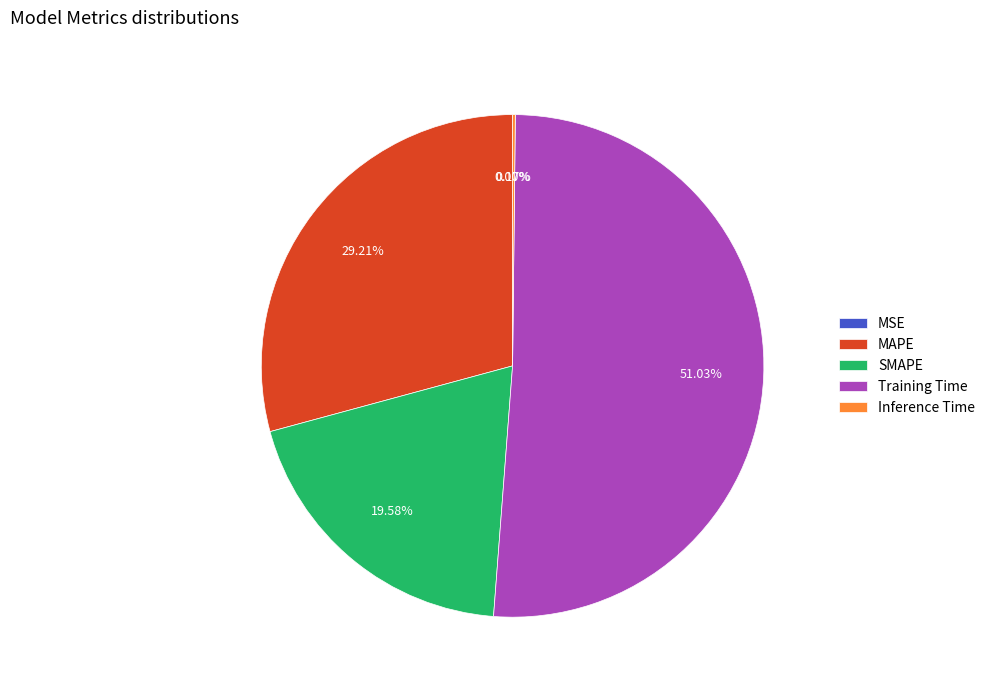

Is there a majority slice in this chart?

Yes